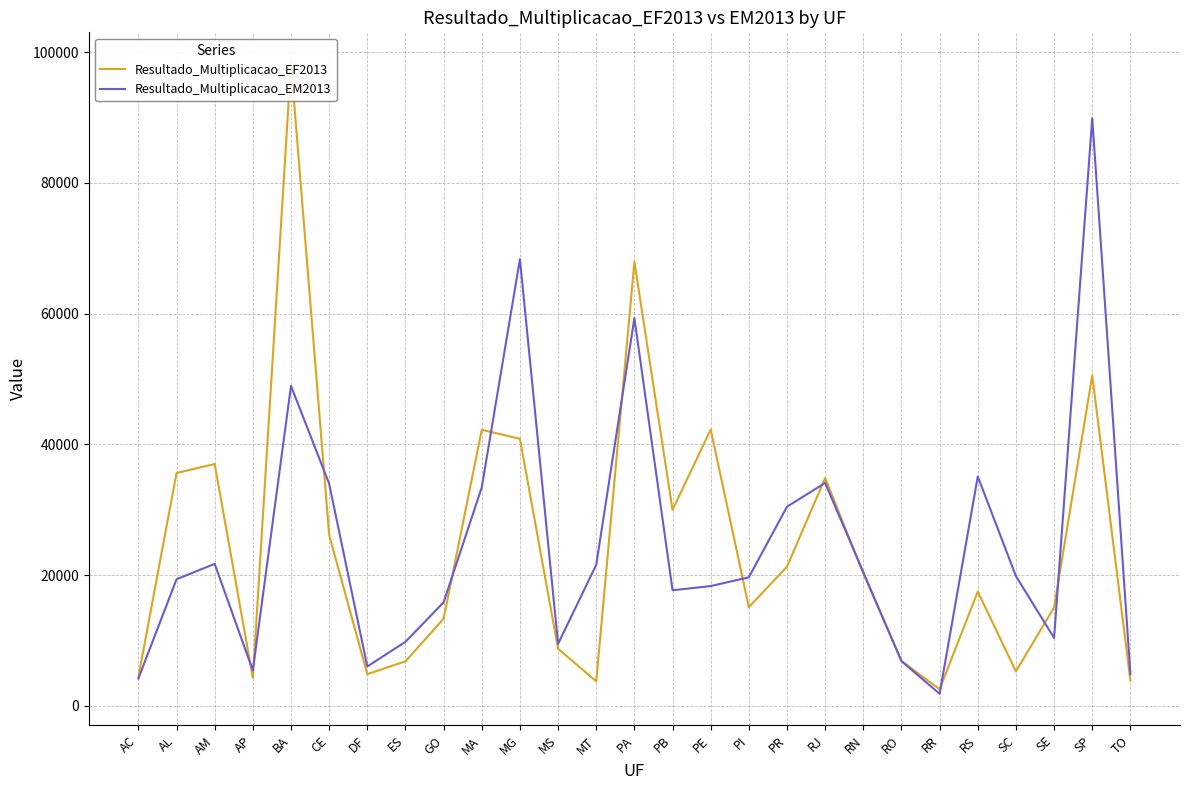

Reading left to right, list all the values displayed in this chart.

Resultado_Multiplicacao_EF2013: 4399	35609	36986	4264	98220	26147	4836	6797	13311	42231	40842	8729	3740	67924	29972	42273	15082	21280	34848	20261	6844	2533	17462	5256	15052	50545	3847
Resultado_Multiplicacao_EM2013: 4164	19356	21709	5401	48950	33968	6004	9787	15822	33418	68337	9466	21569	59314	17670	18312	19662	30457	34095	20420	6823	1833	35084	19824	10381	89906	4868